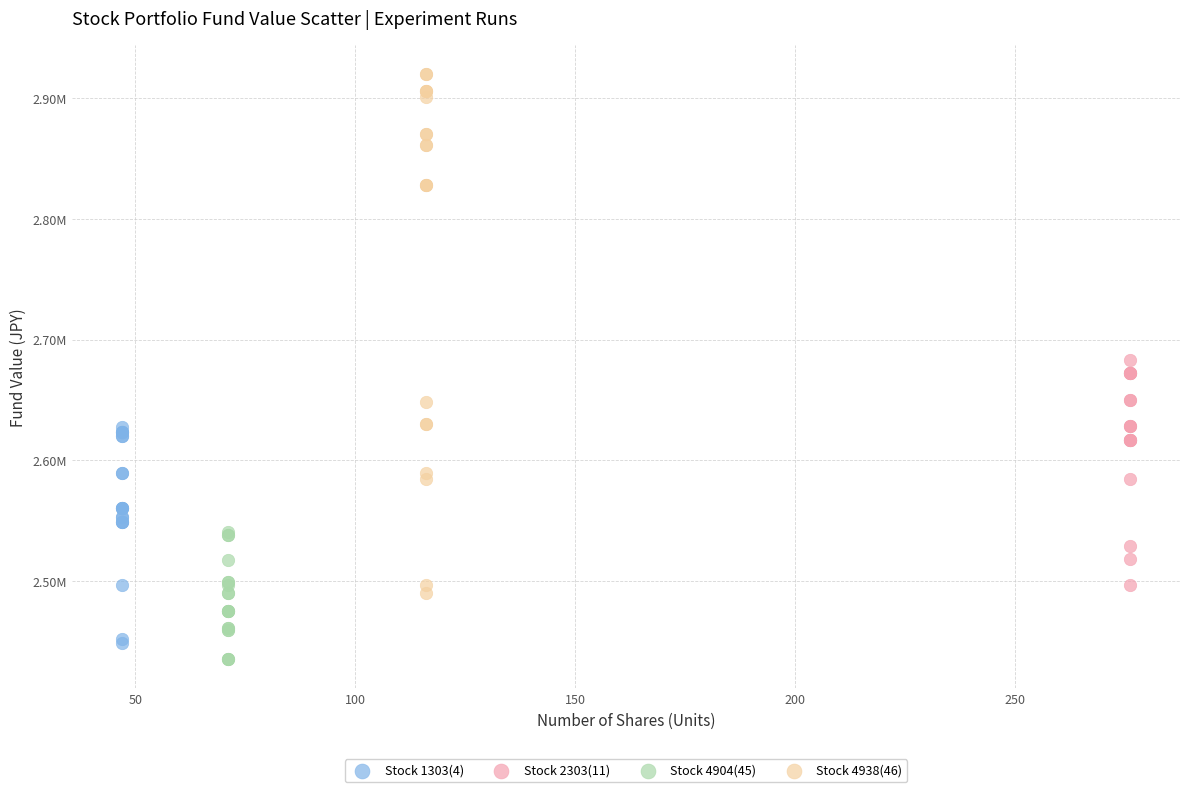

Which series contains the highest Y value?

Stock 4938(46)